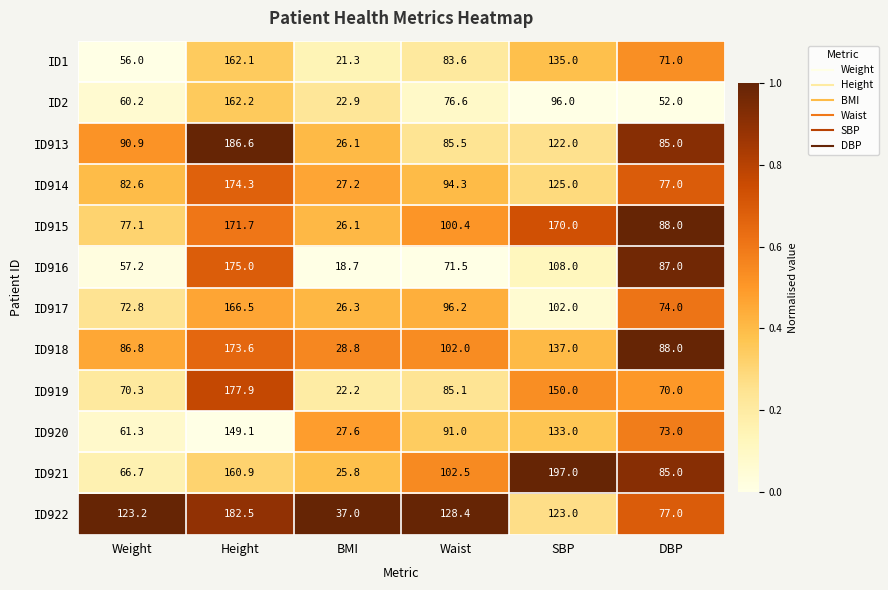

Is the value of ID914 at Height greater than the value of ID918 at Waist?

Yes